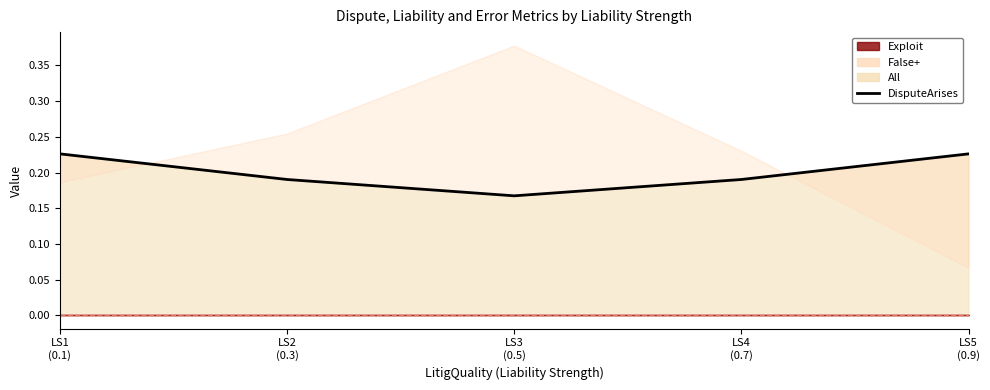

At which category does the chart reach its peak across all series?

LS1
(0.1)